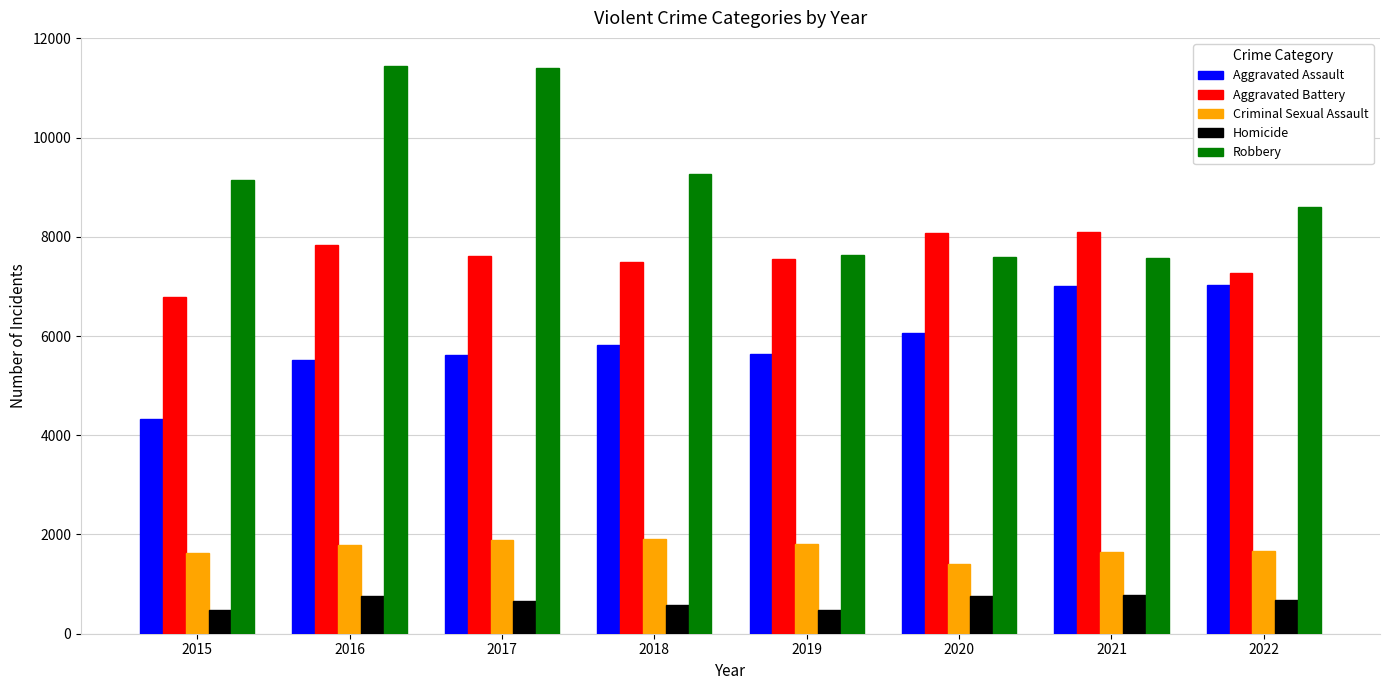

Which series has the widest spread of values?

Robbery